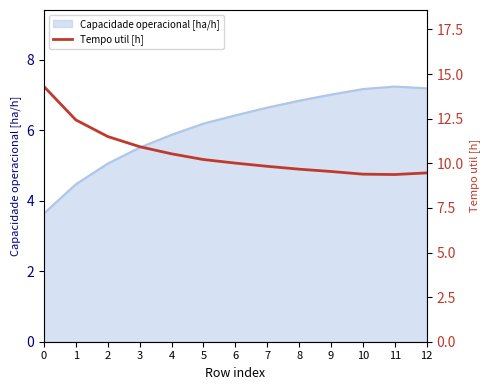

What is the minimum value for Capacidade operacional [ha/h]?

3.6